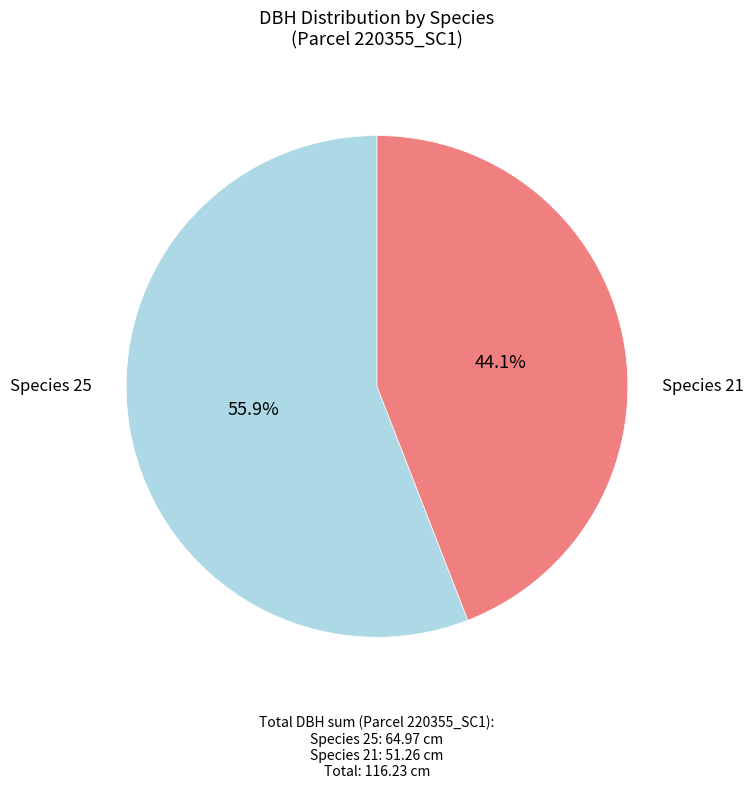

How many segments does this pie chart have?

2